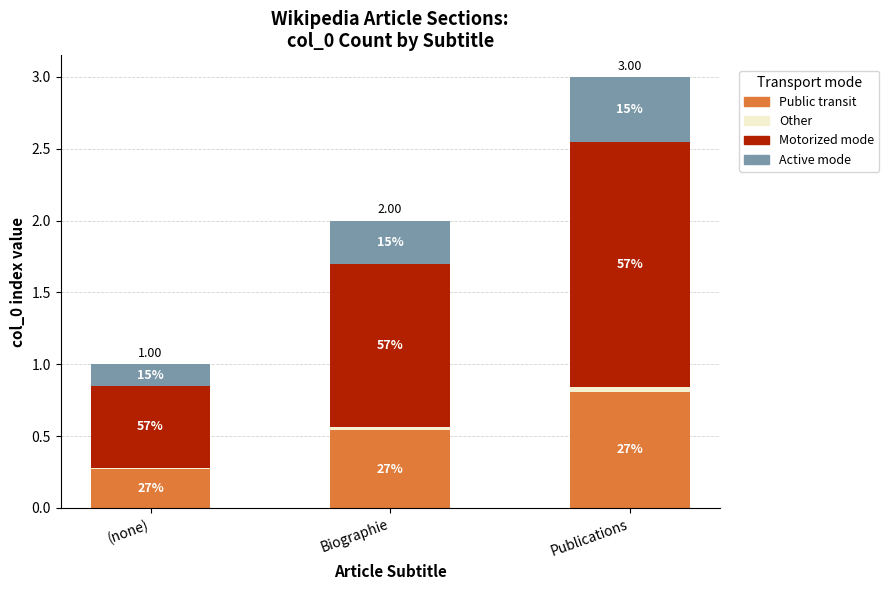

The Motorized mode series shows 1.7 at Publications. True or false?

True